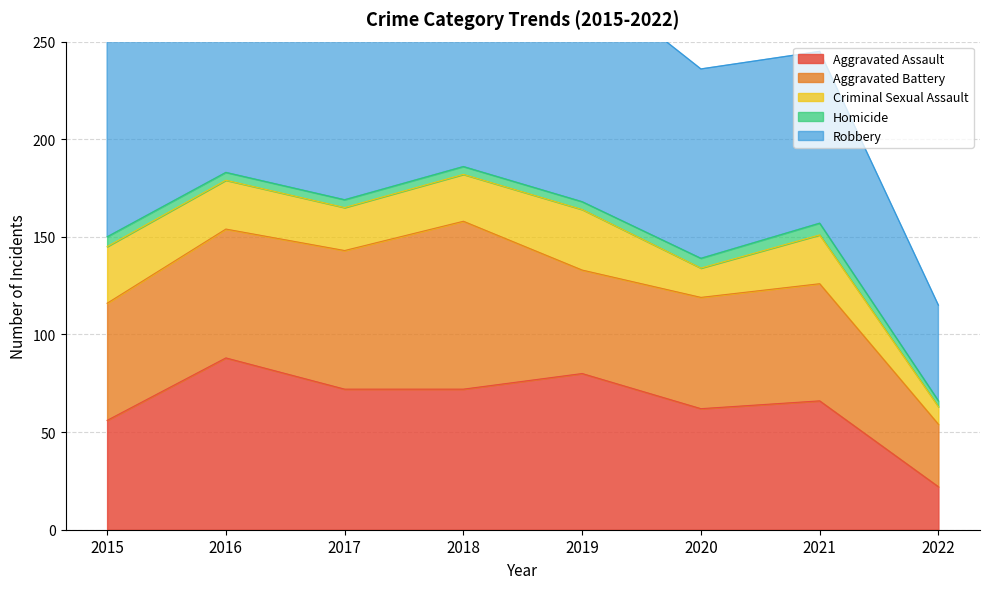

Does the chart have visible grid lines?

Yes